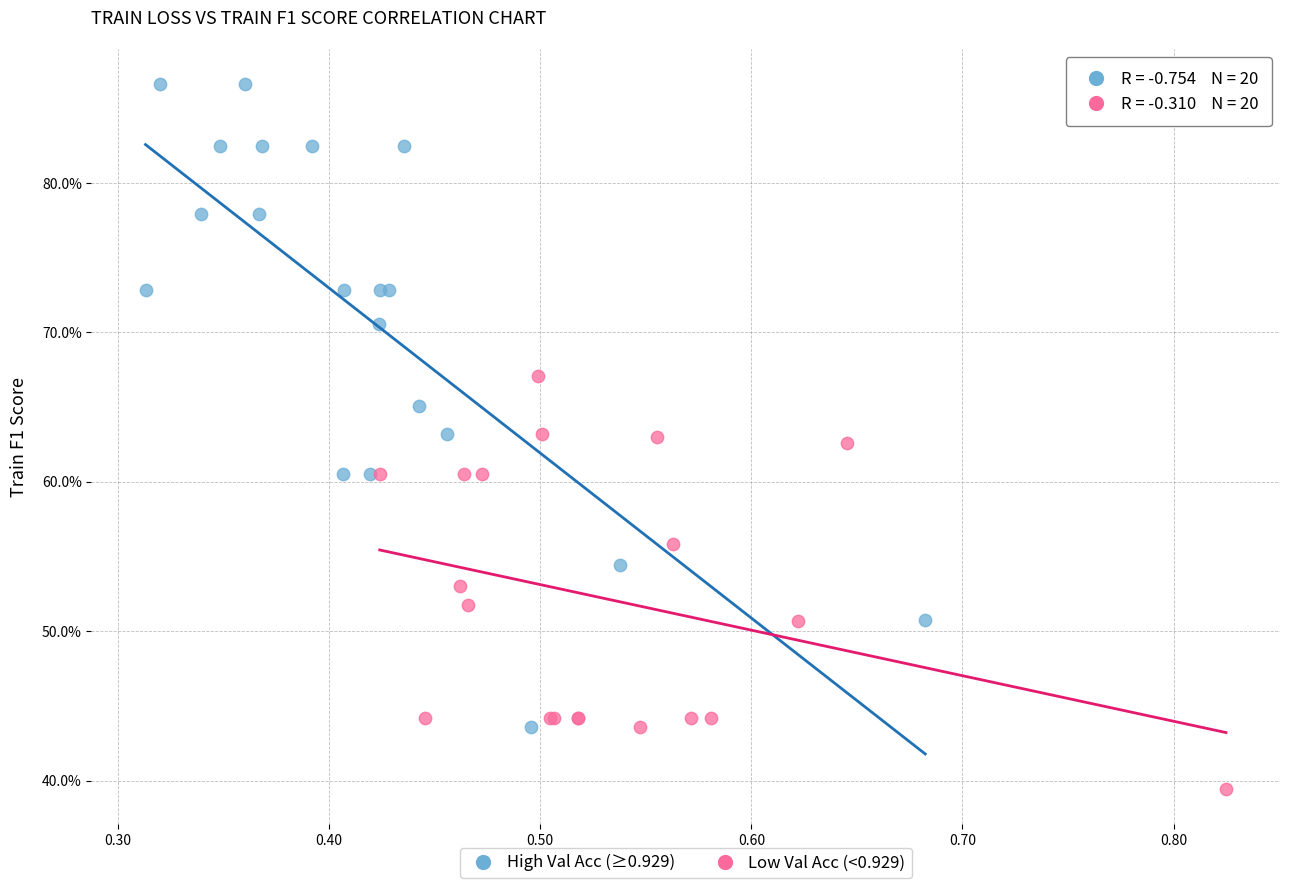

Which series reaches the maximum Y coordinate?

High Val Acc (≥0.929)